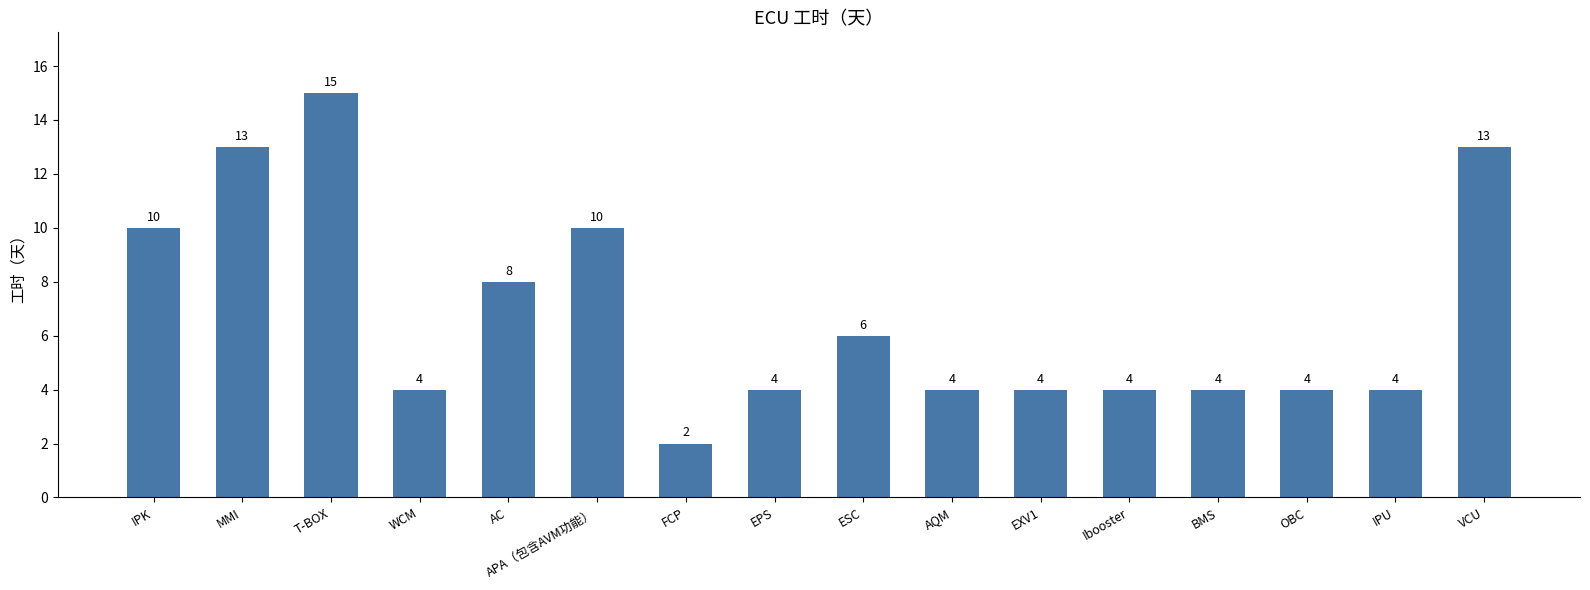

Reading left to right, extract all data points from this chart.

IPK=10	MMI=13	T-BOX=15	WCM=4	AC=8	APA（包含AVM功能）=10	FCP=2	EPS=4	ESC=6	AQM=4	EXV1=4	Ibooster=4	BMS=4	OBC=4	IPU=4	VCU=13